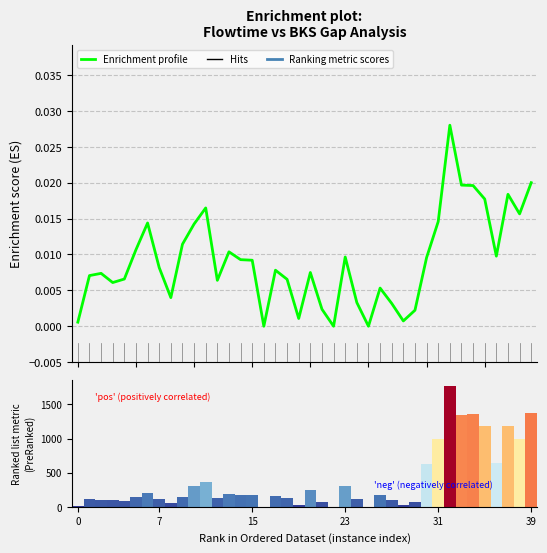

Which has a higher value, 35 or 31?

35